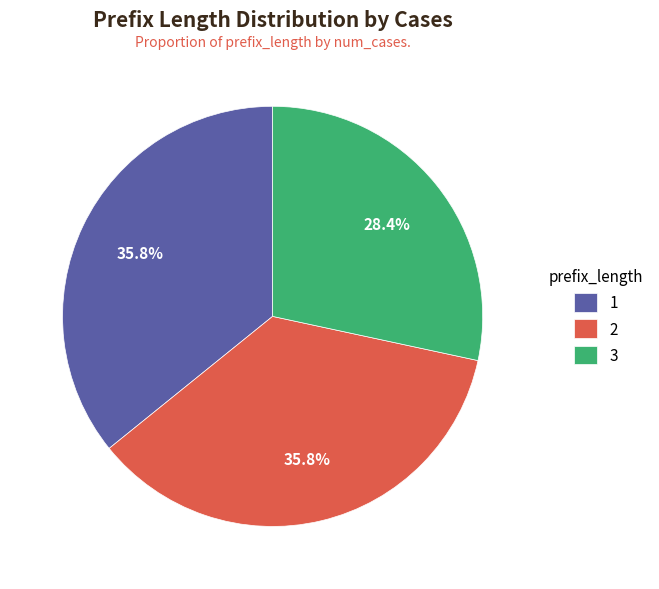

What is the smallest slice in the pie chart?

3